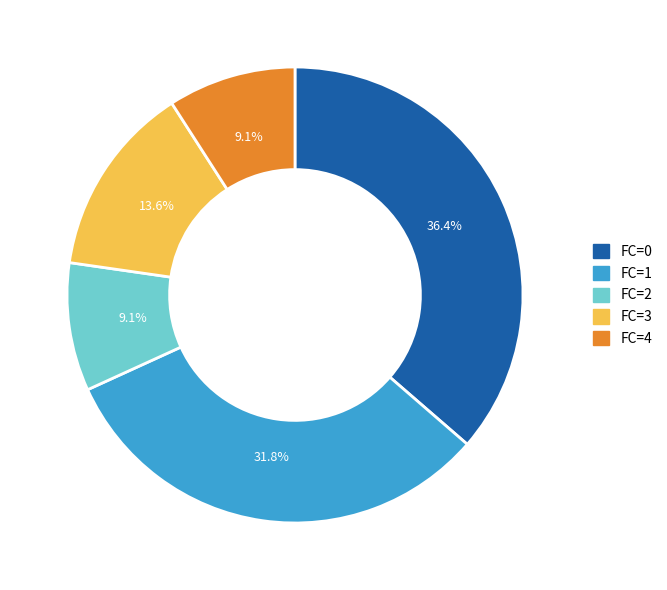

How many segments does this pie chart have?

5